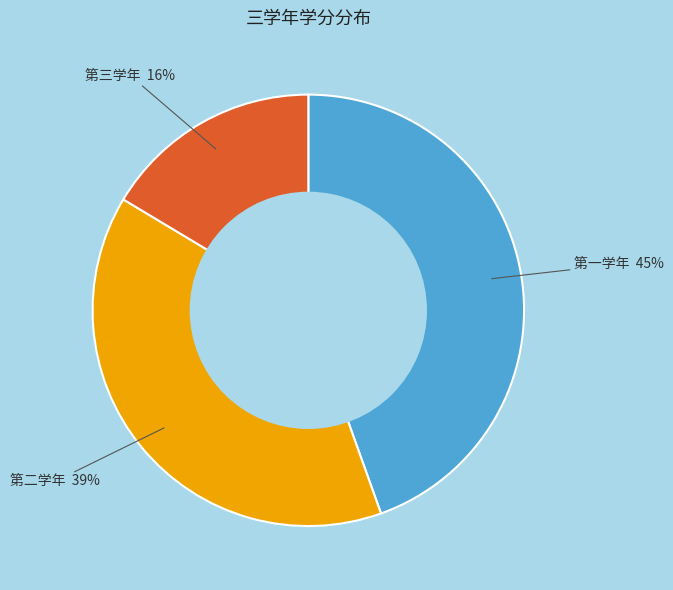

To the nearest percent, what percentage of the pie is 第二学年?

39%